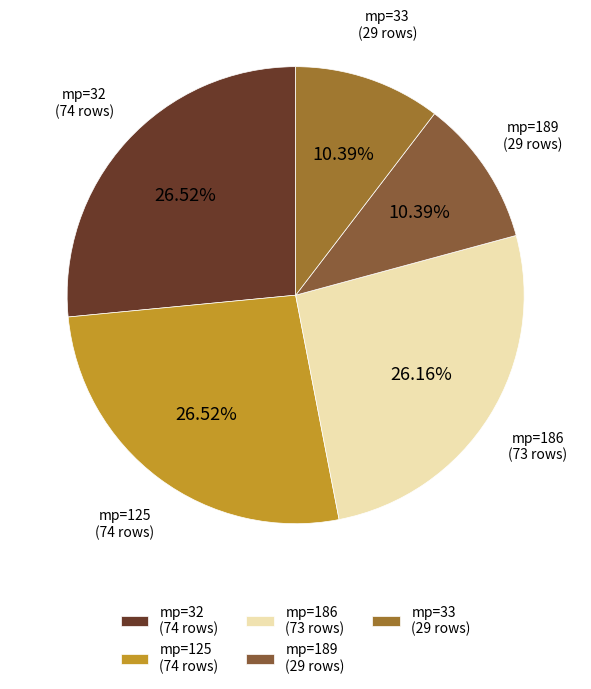

Approximately how many times larger is the value at mp=186 (73 rows) compared to mp=125 (74 rows)?

1.0